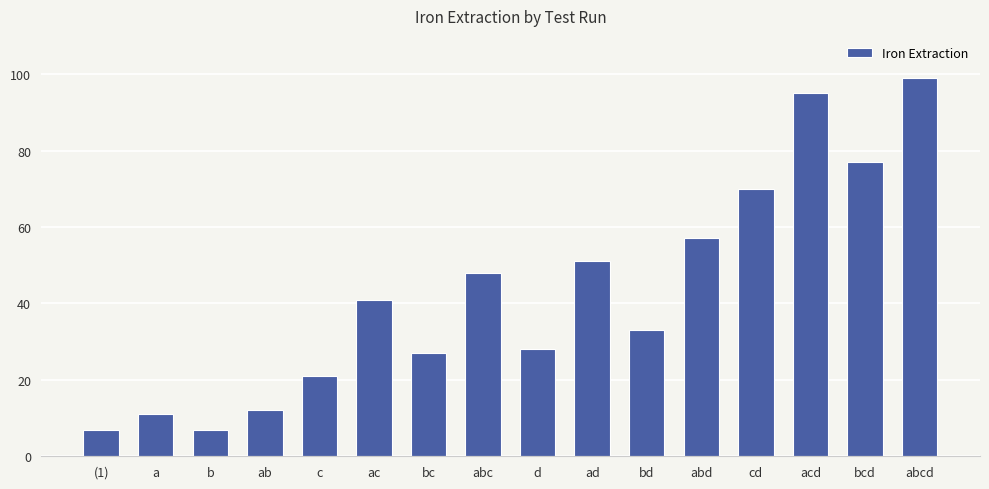

The chart shows a value of 23 at abd. True or false?

False